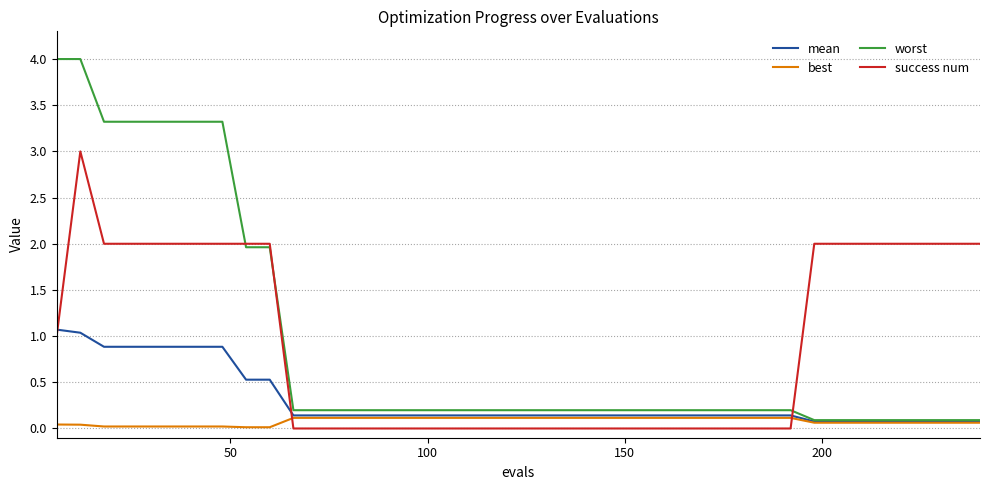

What are all the series names shown in the legend?

mean, best, worst, success num